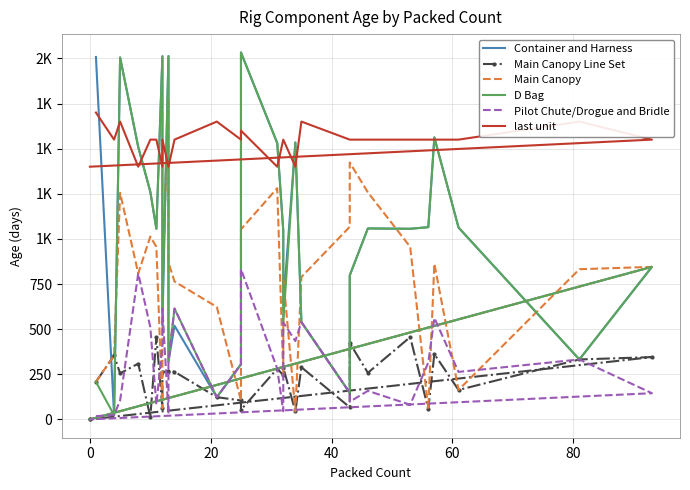

The value of Main Canopy at 18 is 215. True or false?

False